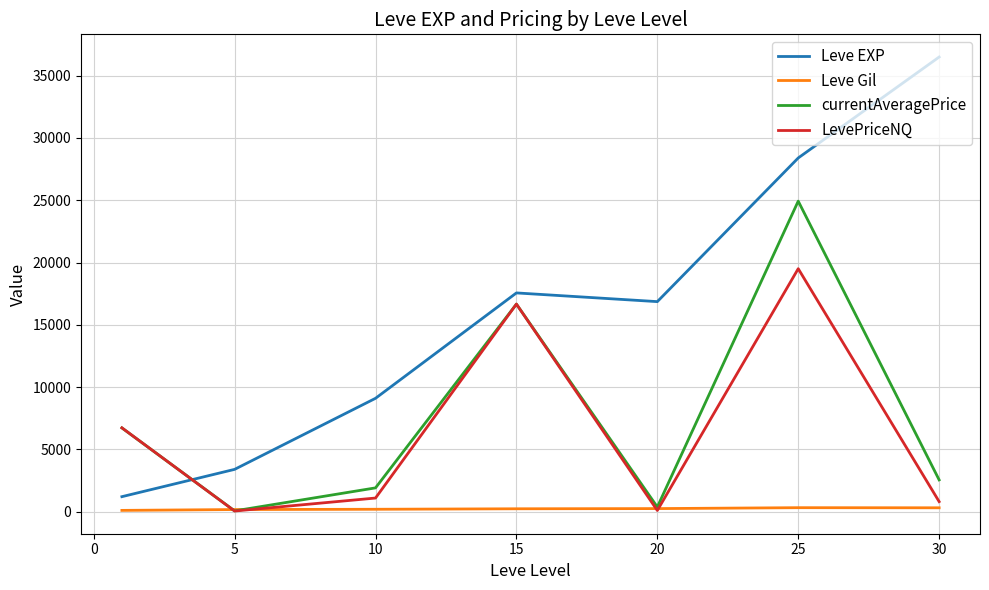

What is the difference between the second highest and minimum values in the currentAveragePrice series?

16593.8